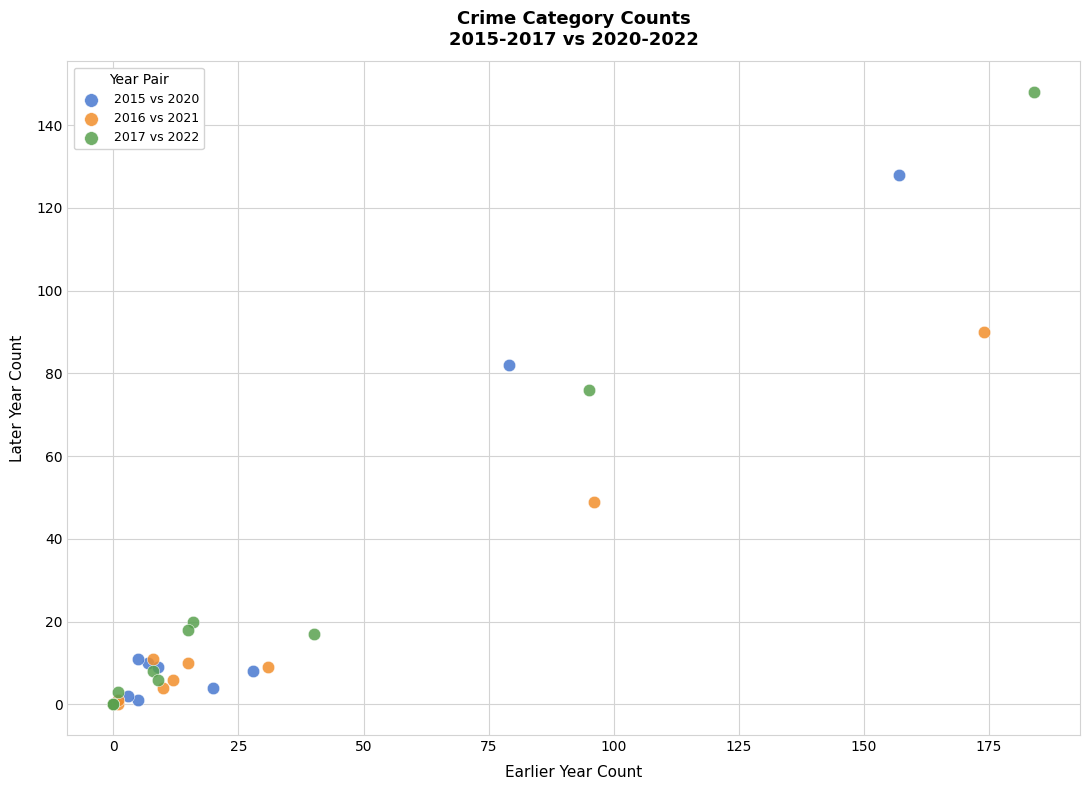

Which series contains the highest Y value?

2017 vs 2022